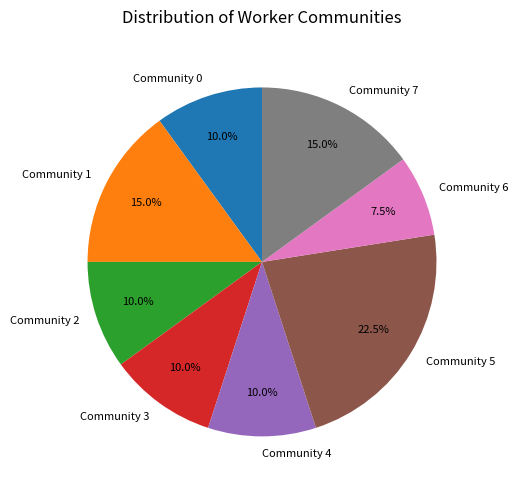

Is it true that Community 3 is 10% of the pie?

True